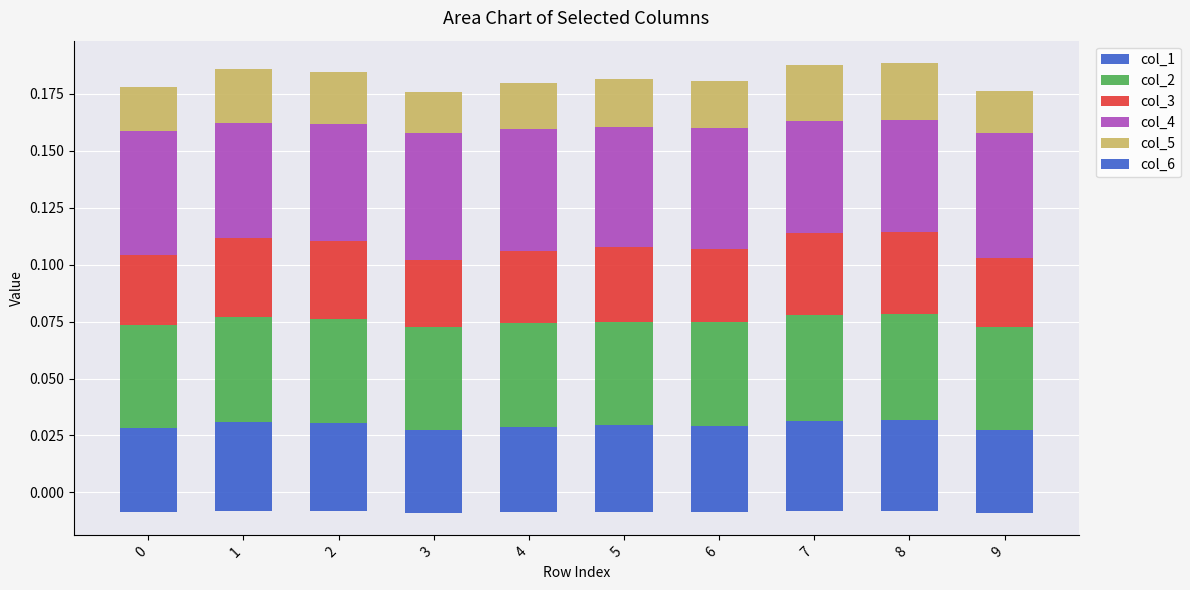

What are all the series names shown in the legend?

col_1, col_2, col_3, col_4, col_5, col_6